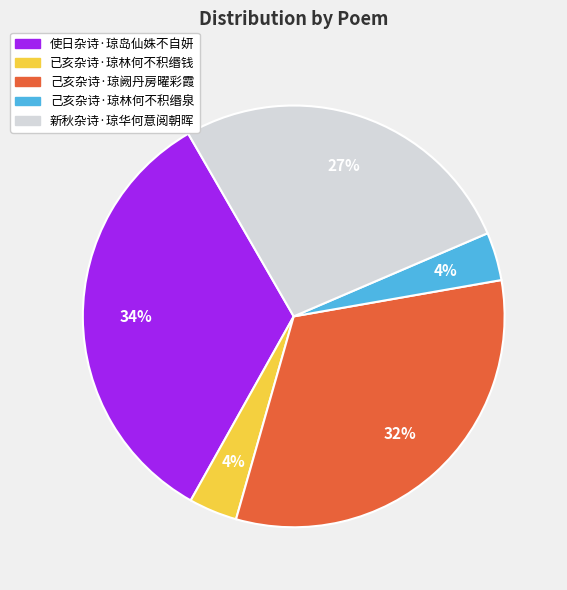

Count the number of slices in the pie.

5